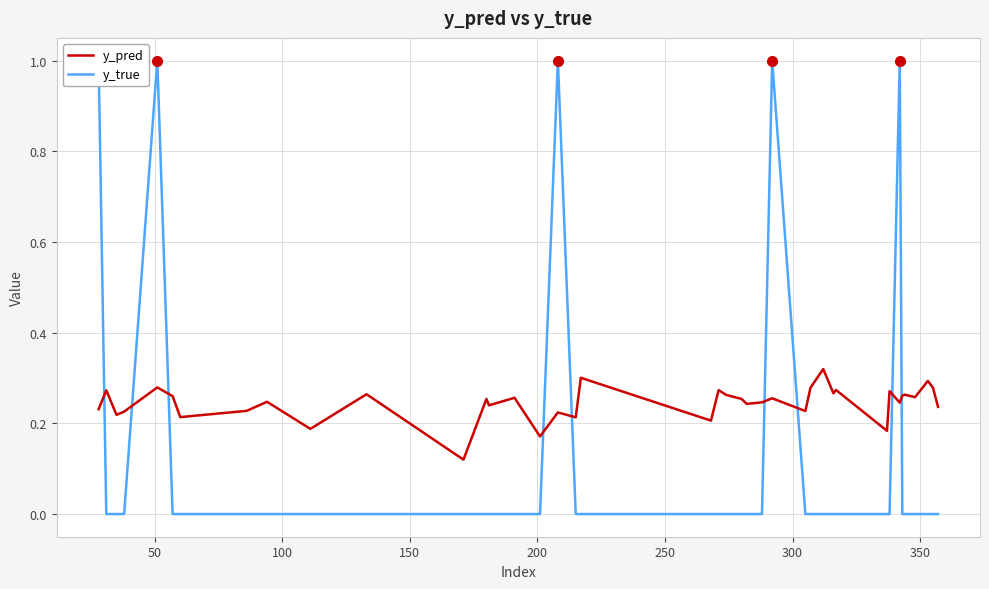

Reading right to left, list all the values displayed in this chart.

y_pred: 0.2	0.3	0.3	0.3	0.3	0.3	0.2	0.3	0.2	0.3	0.3	0.3	0.3	0.2	0.3	0.2	0.2	0.3	0.3	0.3	0.2	0.3	0.2	0.2	0.2	0.3	0.2	0.3	0.1	0.3	0.2	0.2	0.2	0.2	0.3	0.3	0.2	0.2	0.3	0.2
y_true: 0.0	0.0	0.0	0.0	0.0	0.0	1.0	0.0	0.0	0.0	0.0	0.0	0.0	0.0	1.0	0.0	0.0	0.0	0.0	0.0	0.0	0.0	0.0	1.0	0.0	0.0	0.0	0.0	0.0	0.0	0.0	0.0	0.0	0.0	0.0	1.0	0.0	0.0	0.0	1.0